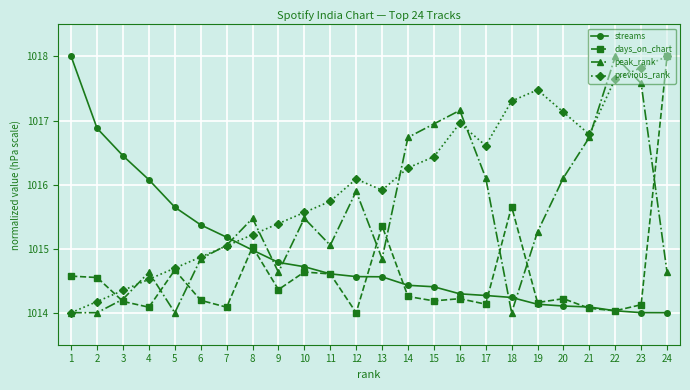

True or false: peak_rank has more than 0 points higher than both neighbors.

True